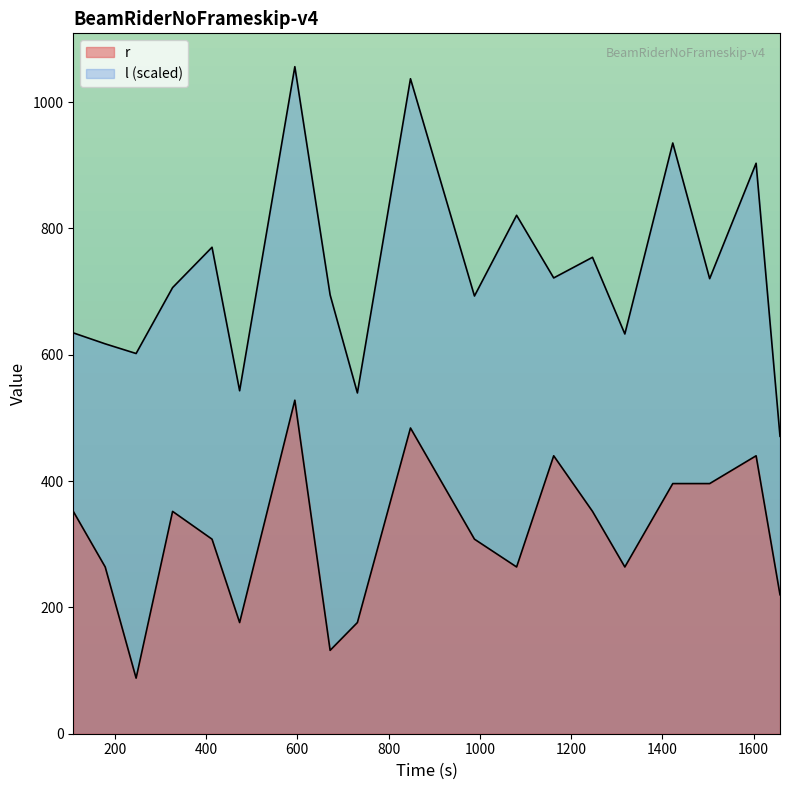

Reading right to left, what are all the values shown in this chart?

r: 220.0	440.0	396.0	396.0	264.0	352.0	440.0	264.0	308.0	484.0	176.0	132.0	528.0	176.0	308.0	352.0	88.0	264.0	352.0
l: 470.8	903.1	720.4	935.2	632.8	754.2	721.6	820.7	693.0	1036.9	539.5	694.7	1056.0	543.0	770.1	706.3	601.9	617.2	634.6